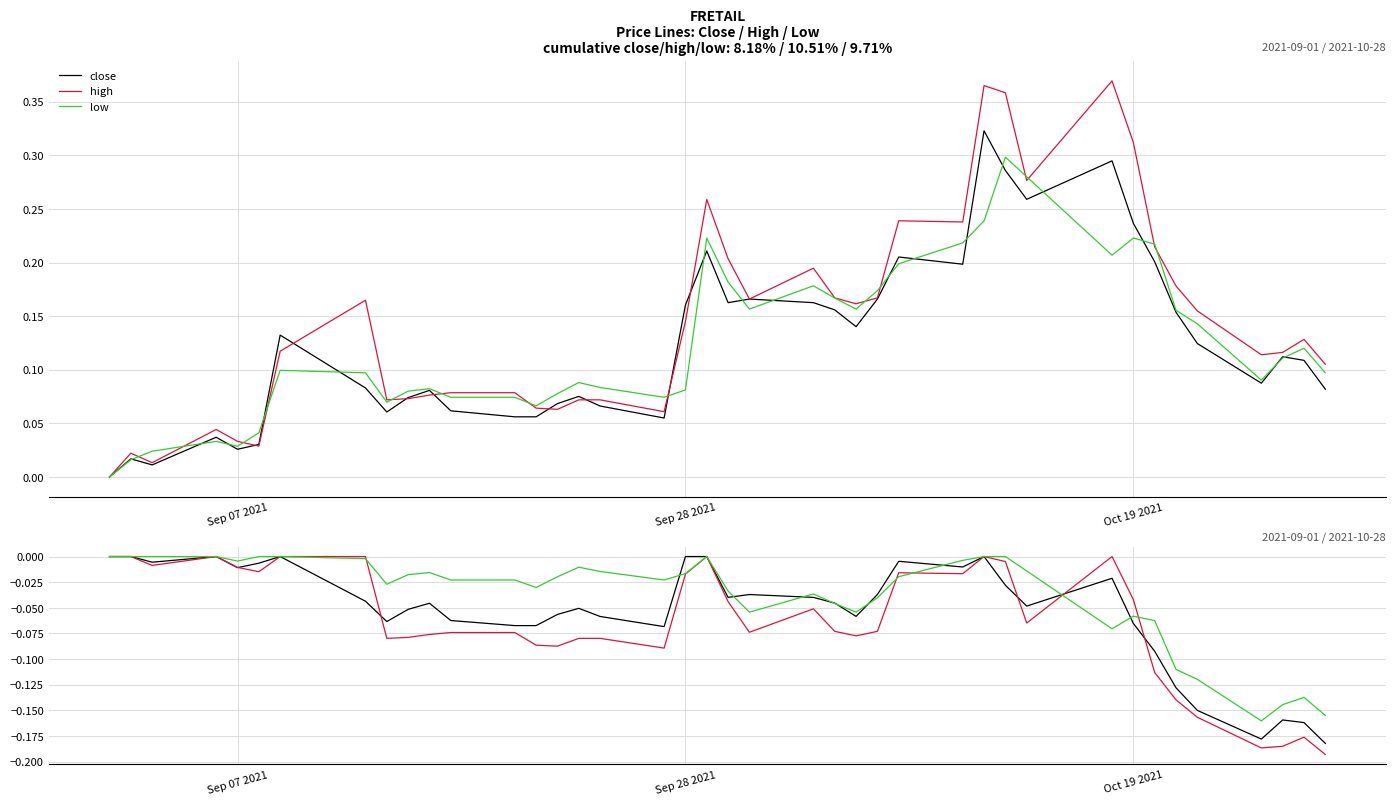

How many data points in low are less than 0?

31